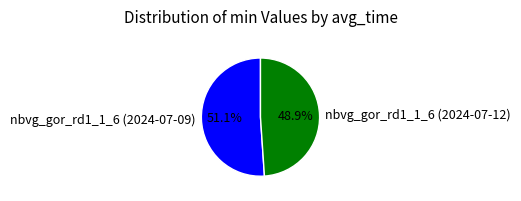

Which category has the smallest portion of the pie?

nbvg_gor_rd1_1_6 (2024-07-12)